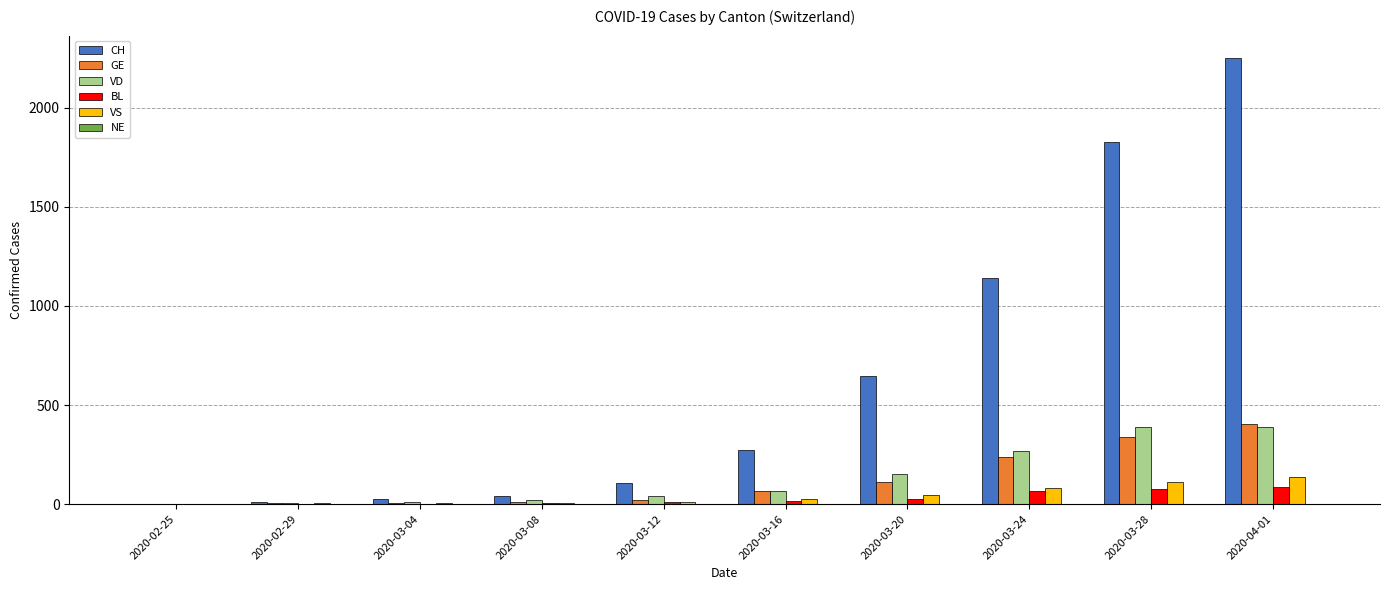

Between 2020-03-24 and 2020-03-28, which series saw the biggest shift?

CH